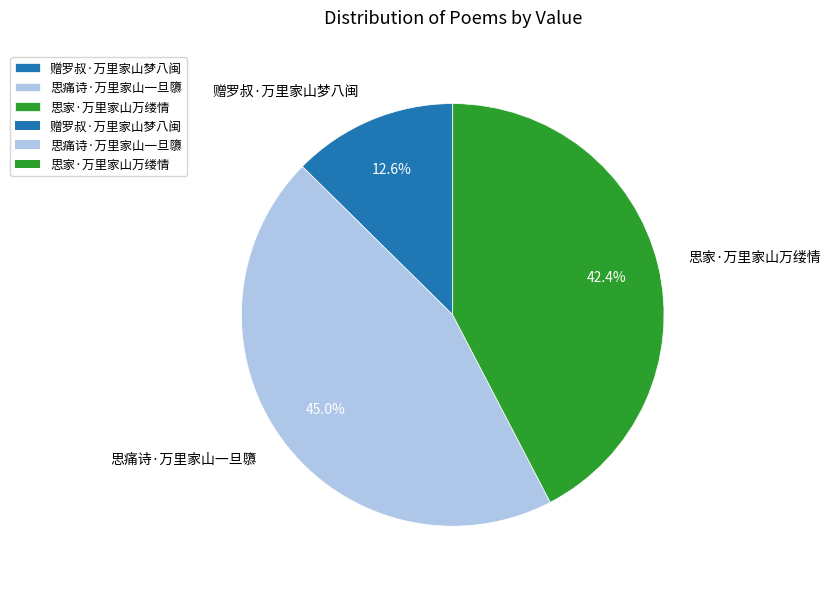

What is the total percentage of 赠罗叔·万里家山梦八闽 and 思痛诗·万里家山一旦隳?

57.6%